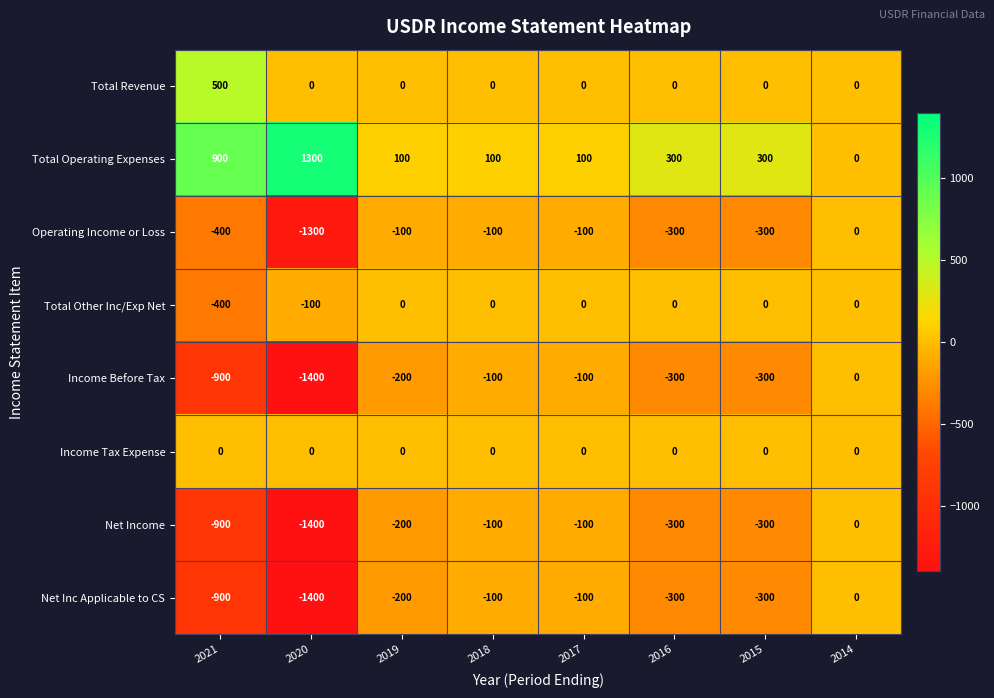

At how many categories does at least one series exceed 421?

2